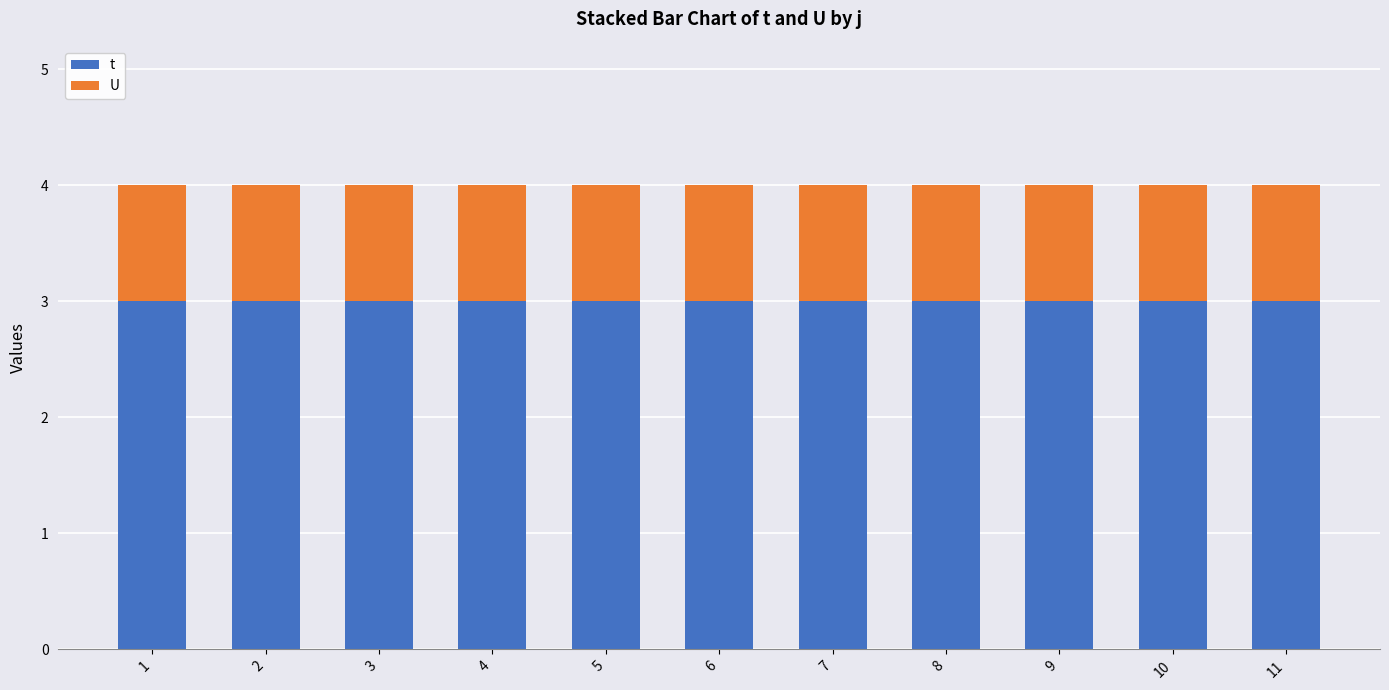

True or false: t has a value of 1 at 5.

False